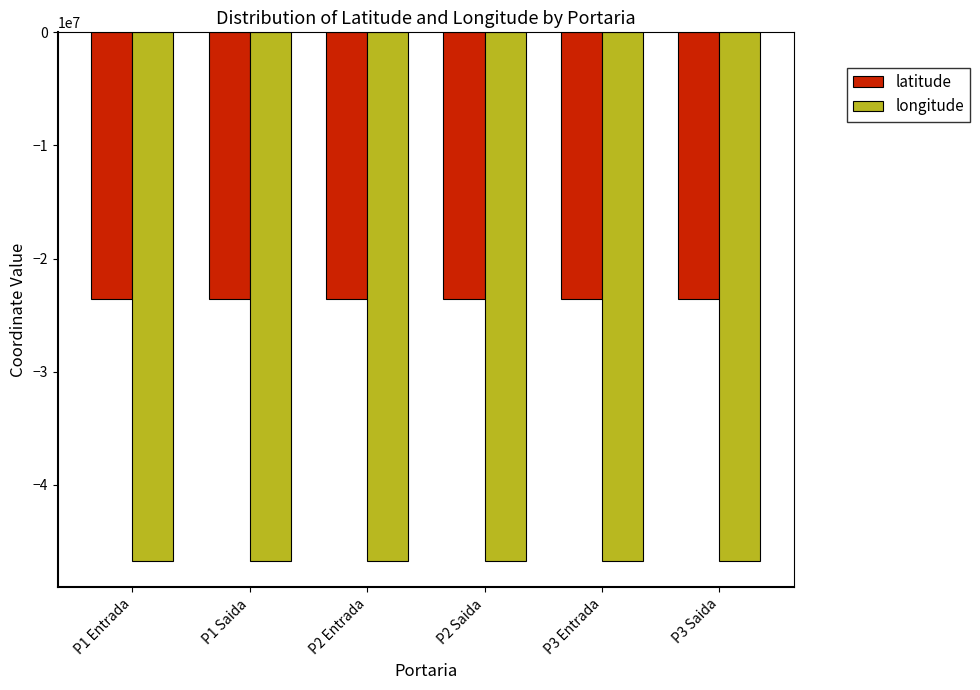

How many groups of bars are there?

6